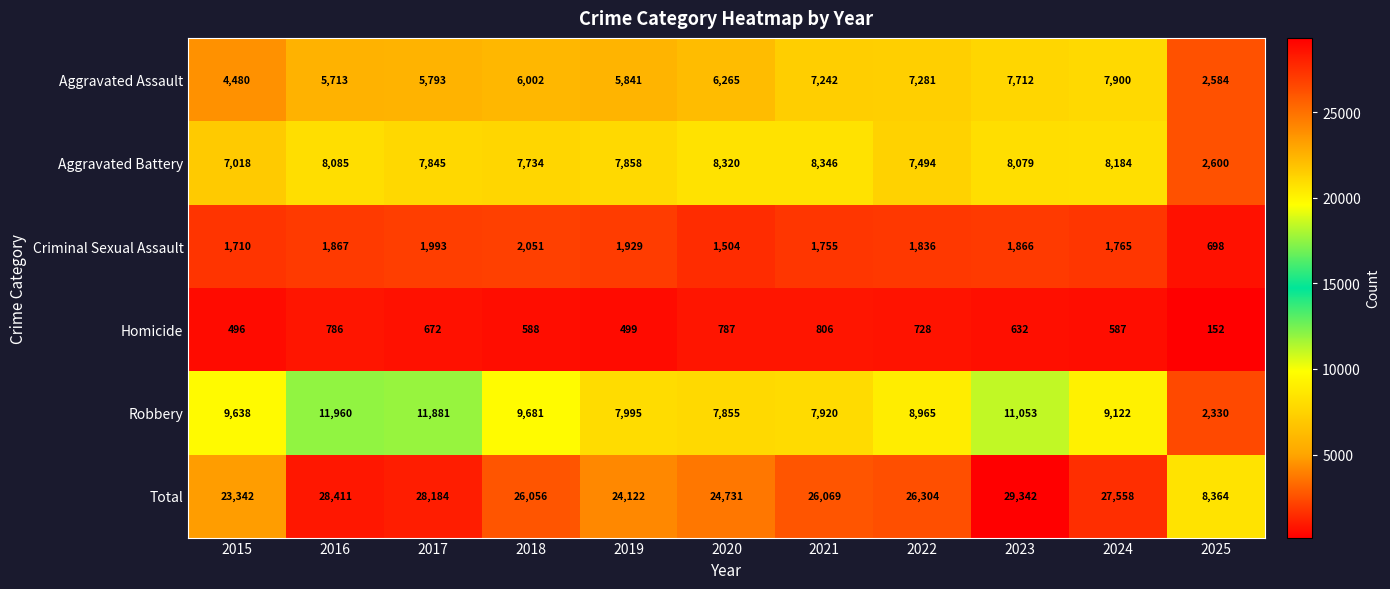

What is the total value across all series at 2022?

52608